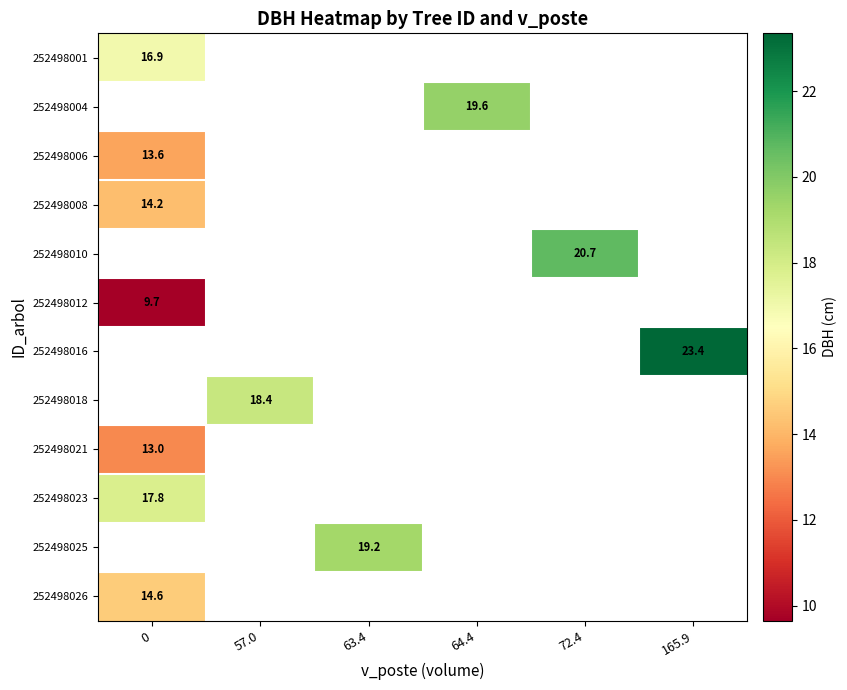

Is the value of 252498026 at 0 greater than the value of 252498008 at 0?

Yes